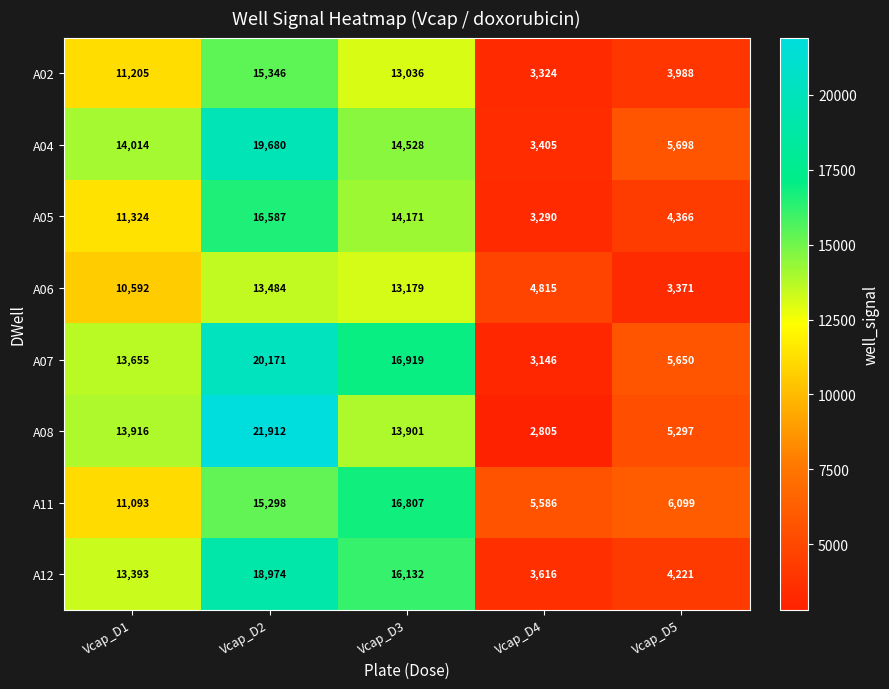

What is the sum of the A05 values at Vcap_D4 and Vcap_D2?

19877